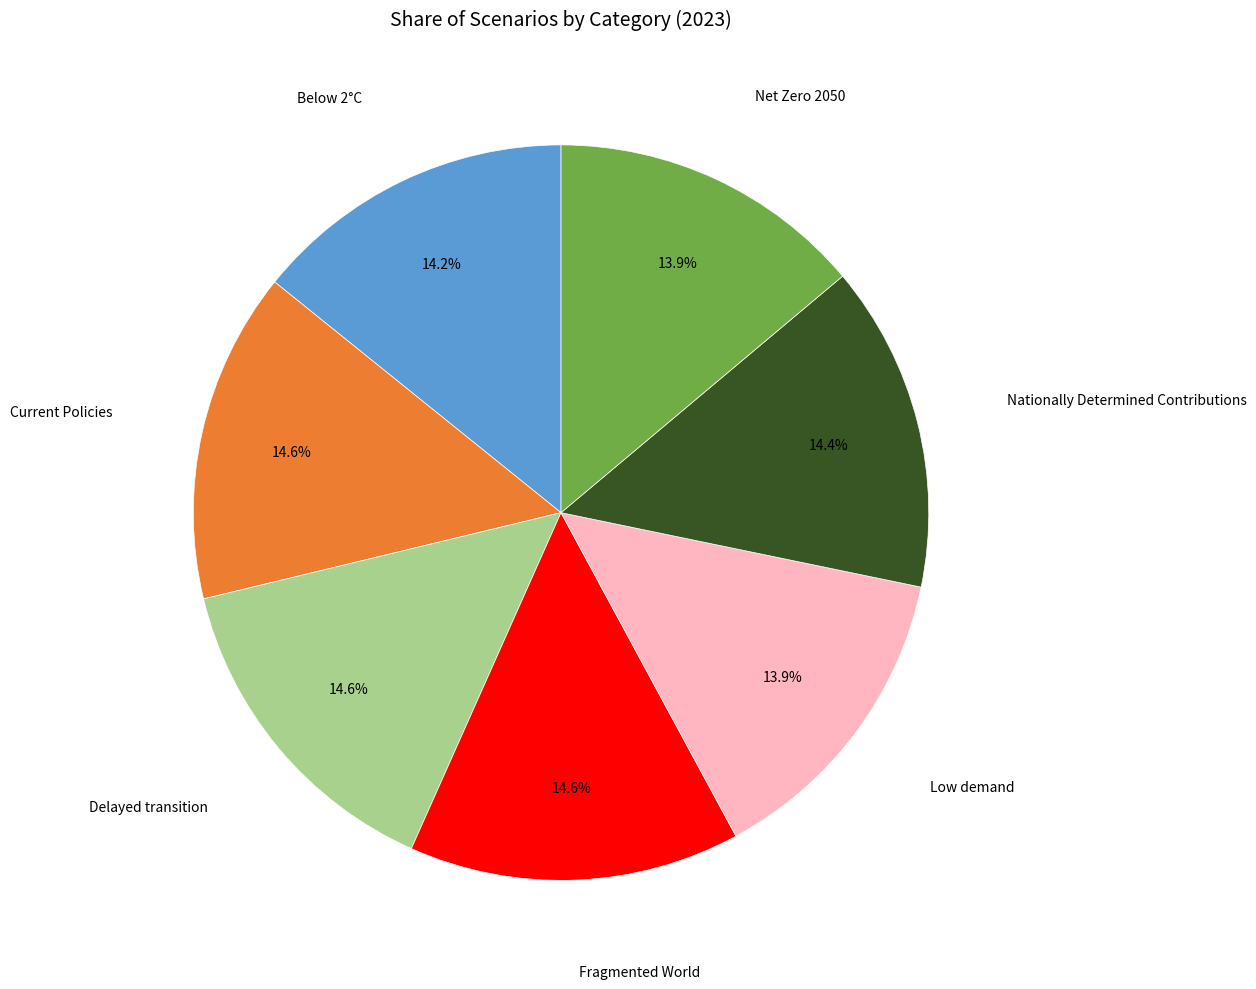

Is there any slice that represents more than half of the pie?

No